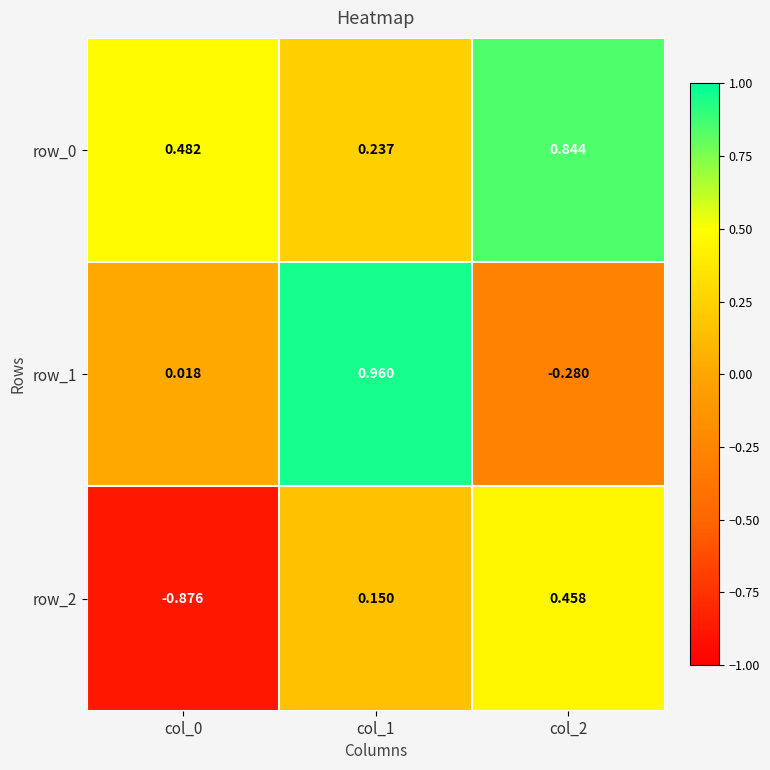

Which series changed the most between col_0 and col_1?

row_2